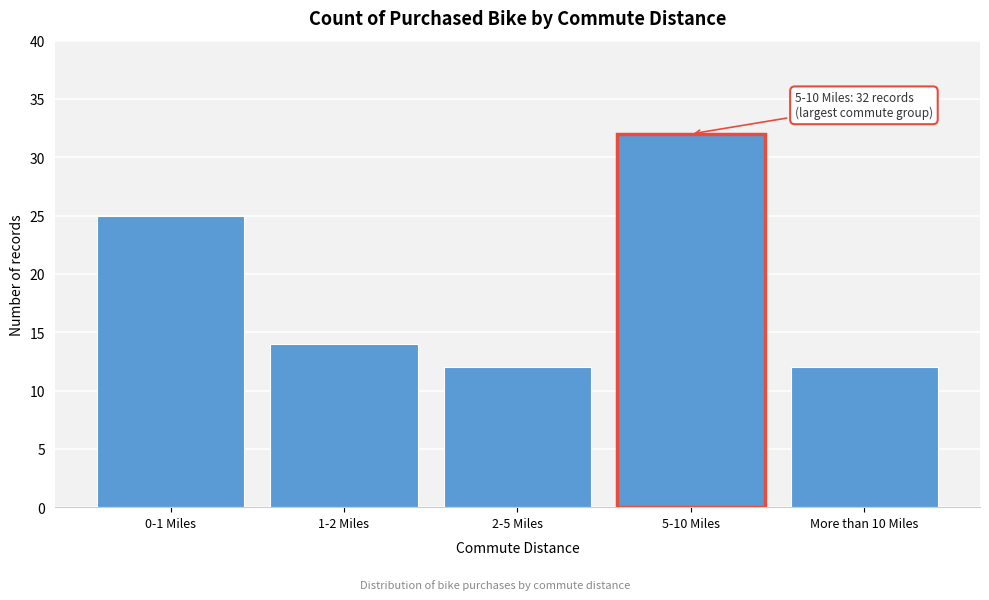

Reading left to right, transcribe all the data shown in this chart.

25	14	12	32	12